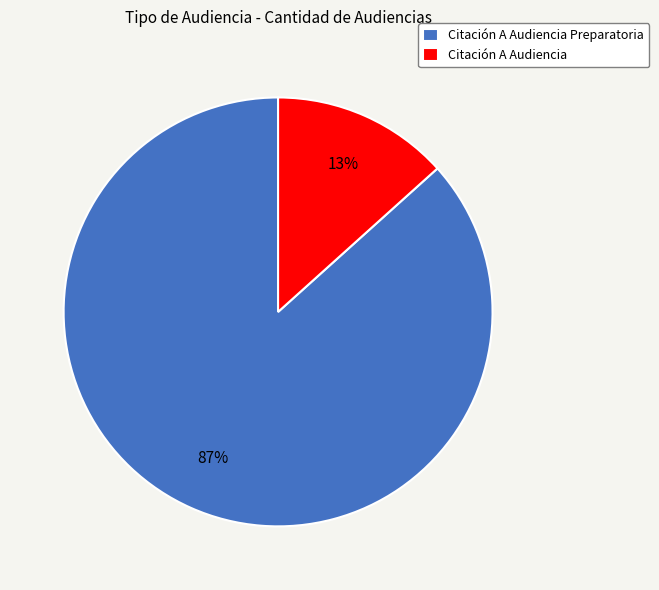

Which has a higher value, Citación A Audiencia Preparatoria or Citación A Audiencia?

Citación A Audiencia Preparatoria